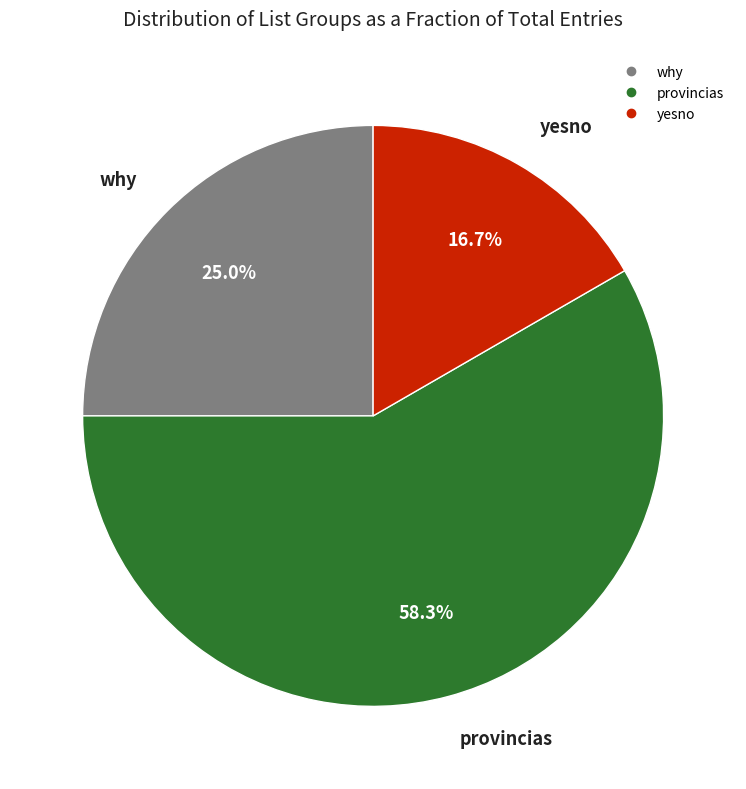

What percentage is the yesno slice, to the nearest percent?

17%